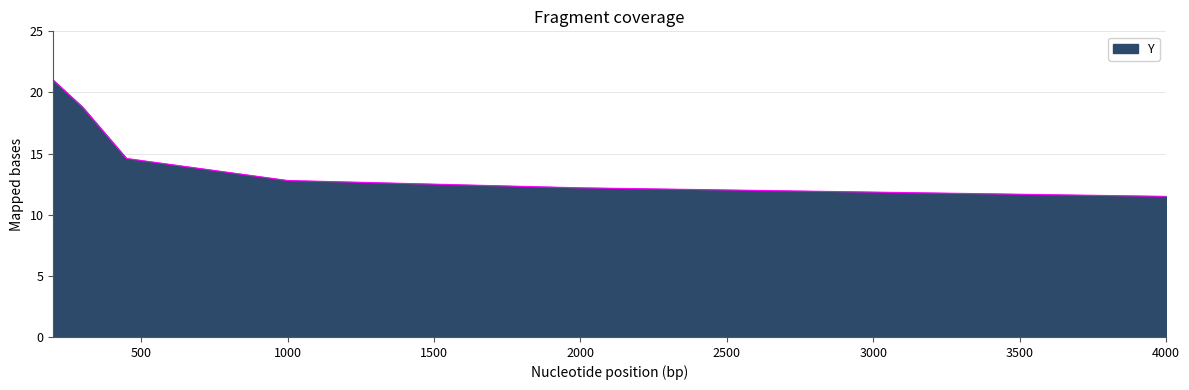

What is the minimum value shown in the chart?

11.5